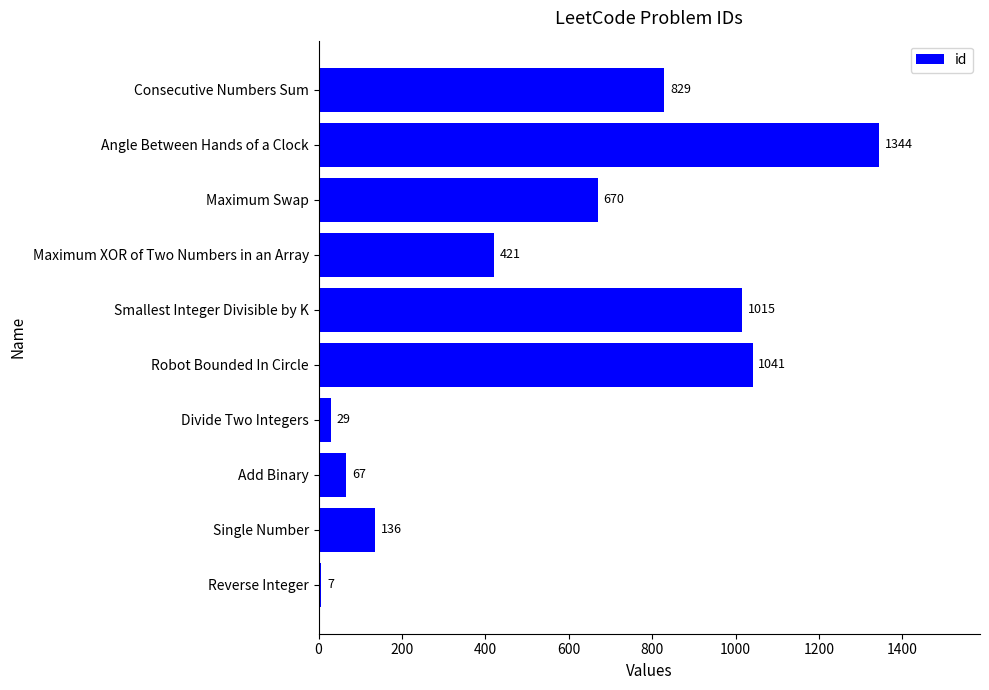

Reading top to bottom, transcribe all the data shown in this chart.

Consecutive Numbers Sum=829	Angle Between Hands of a Clock=1344	Maximum Swap=670	Maximum XOR of Two Numbers in an Array=421	Smallest Integer Divisible by K=1015	Robot Bounded In Circle=1041	Divide Two Integers=29	Add Binary=67	Single Number=136	Reverse Integer=7